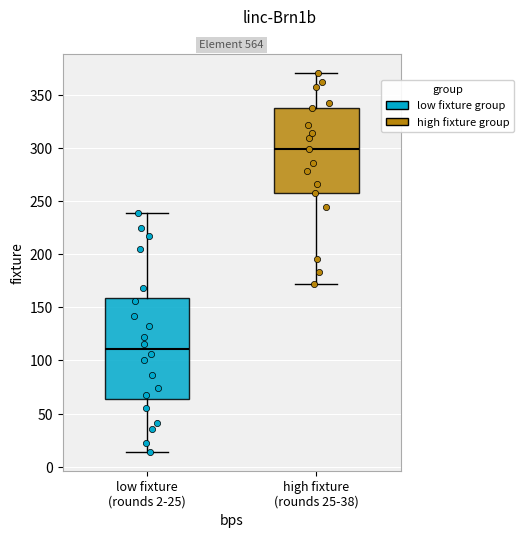

Which box has the highest median line?

high fixture (rounds 25-38)